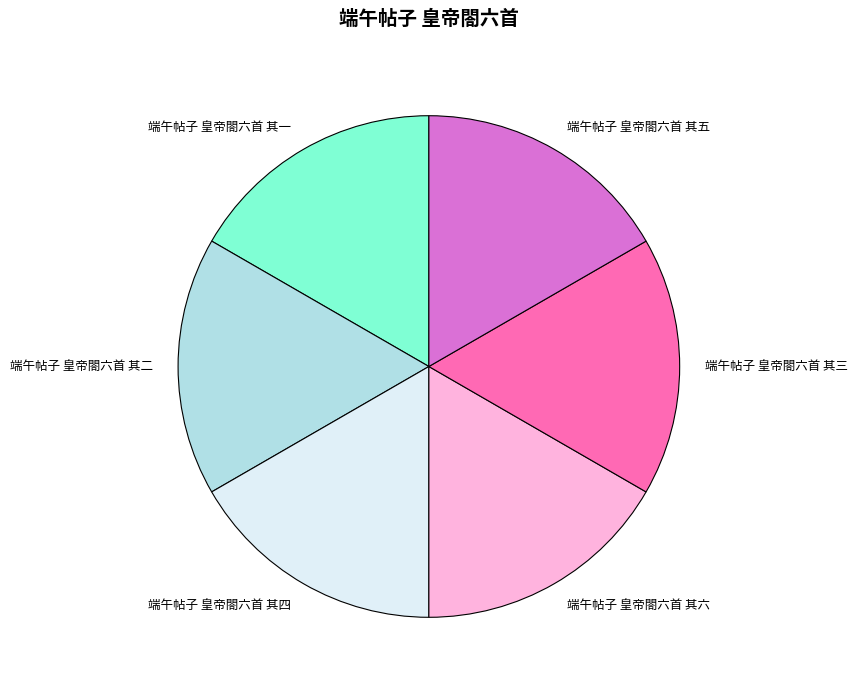

Combined, do 端午帖子 皇帝閤六首 其二 and 端午帖子 皇帝閤六首 其一 account for over 50%?

No